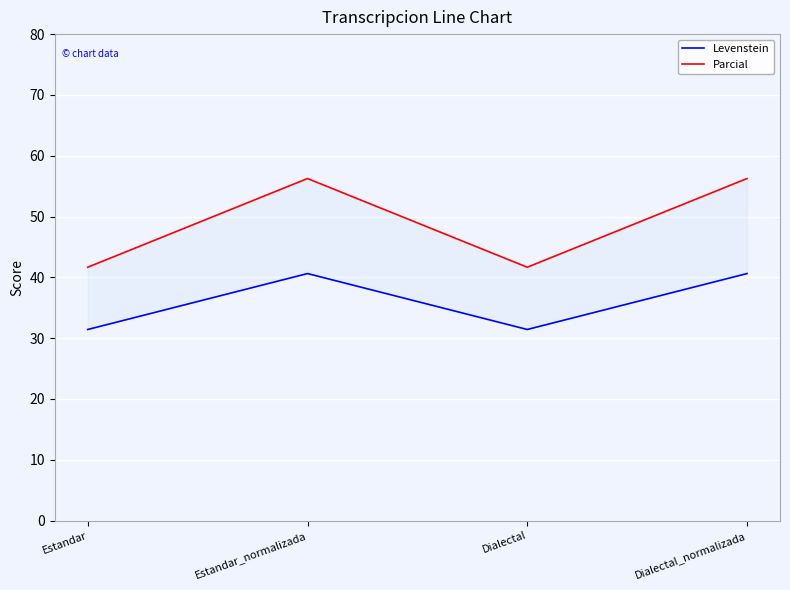

Which has a higher value, Estandar_normalizada or Estandar?

Estandar_normalizada